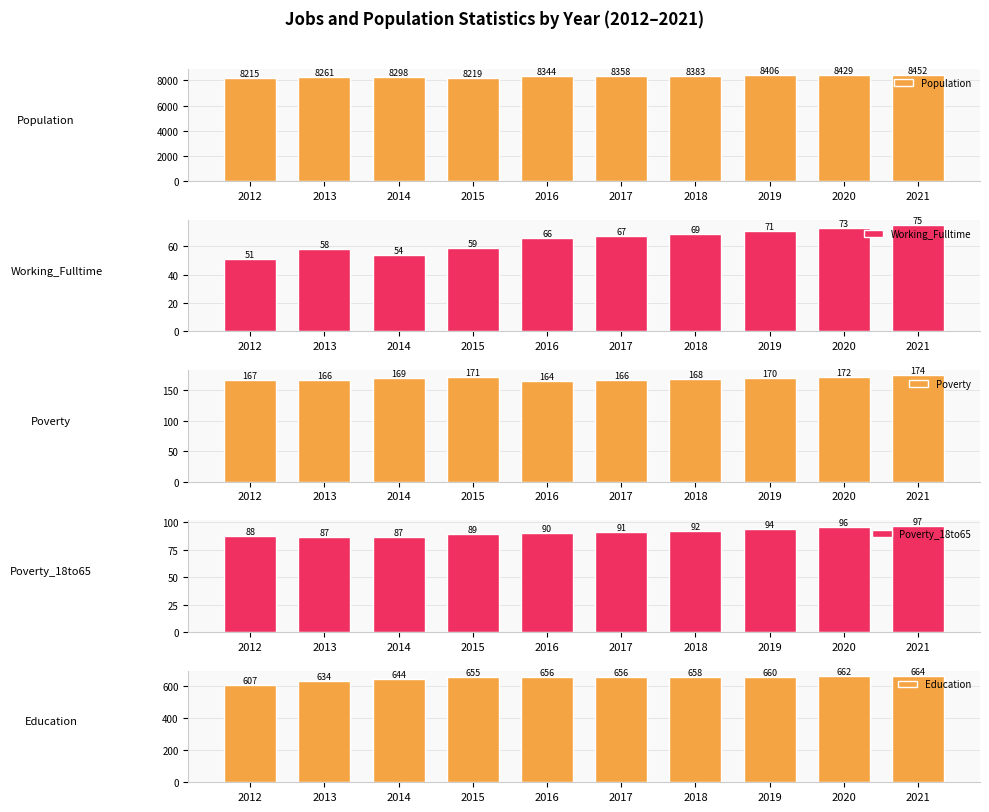

What is the difference between the second highest and second lowest values in the Poverty_18to65 series?

9